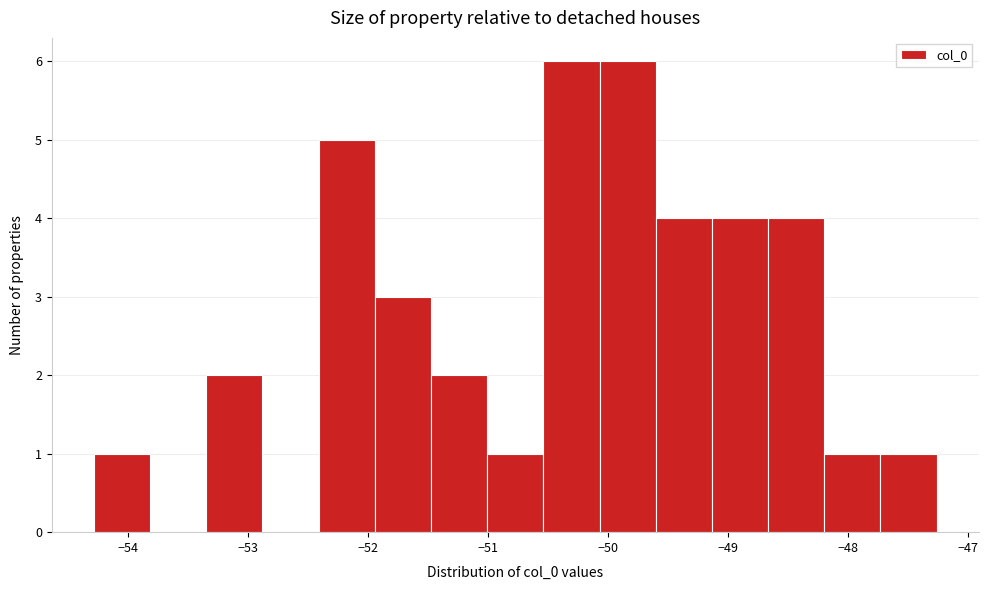

Reading left to right, transcribe this chart: for each bar, give the range it covers on the x-axis and its height. Neither the bar edges nor the heights are printed on the chart, so give them approximately, as read against the axes.

-54.3 to -53.8: 1
-53.8 to -53.3: 0
-53.3 to -52.9: 2
-52.9 to -52.4: 0
-52.4 to -51.9: 5
-51.9 to -51.5: 3
-51.5 to -51.0: 2
-51.0 to -50.5: 1
-50.5 to -50.1: 6
-50.1 to -49.6: 6
-49.6 to -49.1: 4
-49.1 to -48.7: 4
-48.7 to -48.2: 4
-48.2 to -47.7: 1
-47.7 to -47.3: 1